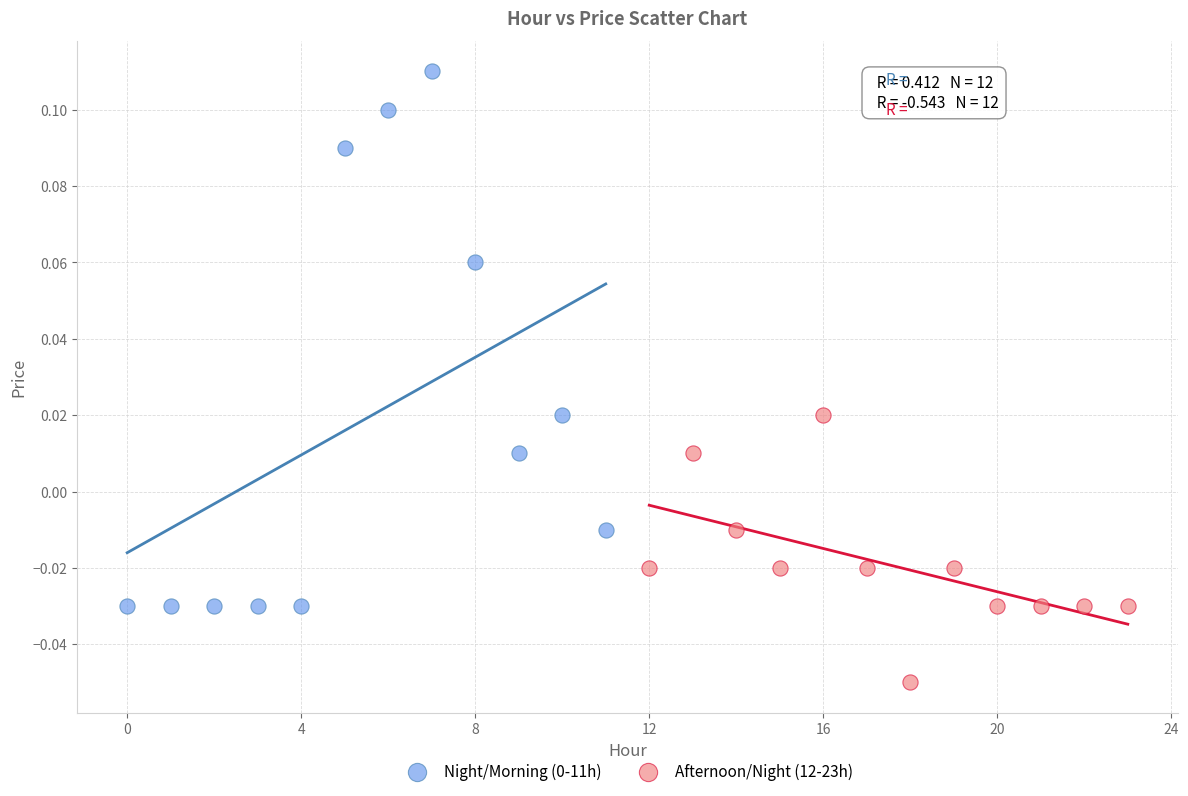

Which series contains the lowest Y value?

Afternoon/Night (12-23h)